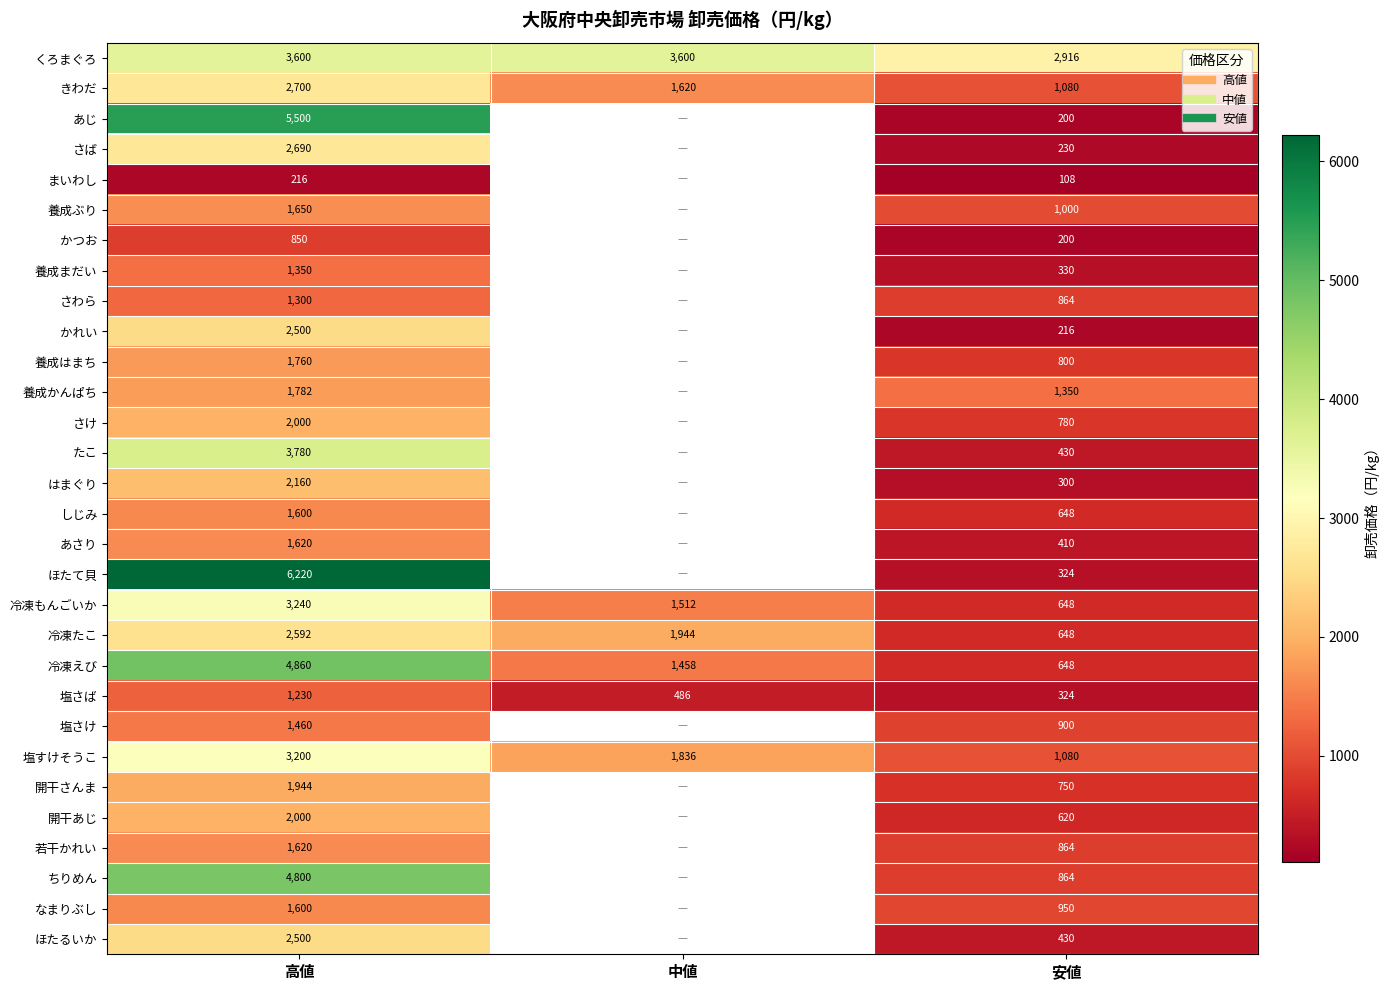

What is the maximum value for 養成まだい?

1350.0